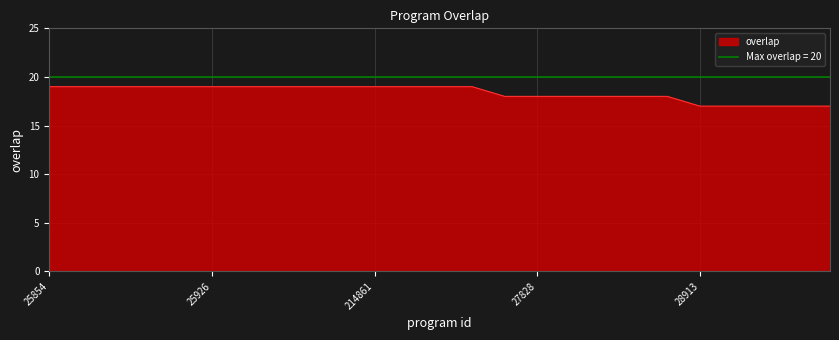

Reading left to right, transcribe all the data shown in this chart.

19	19	19	19	19	19	19	19	19	19	19	19	19	19	18	18	18	18	18	18	17	17	17	17	17